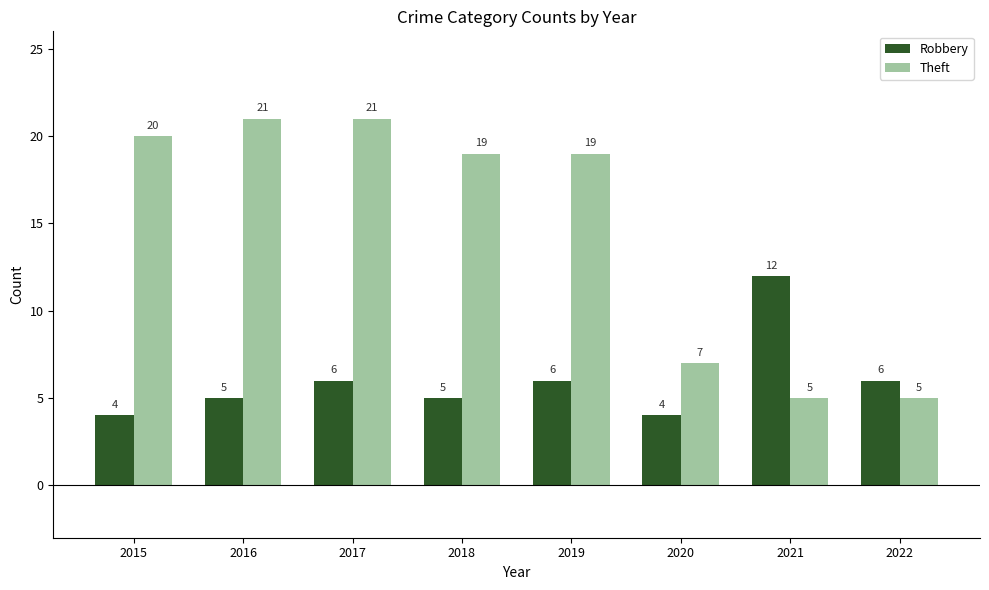

How many categories are shown in the chart?

8